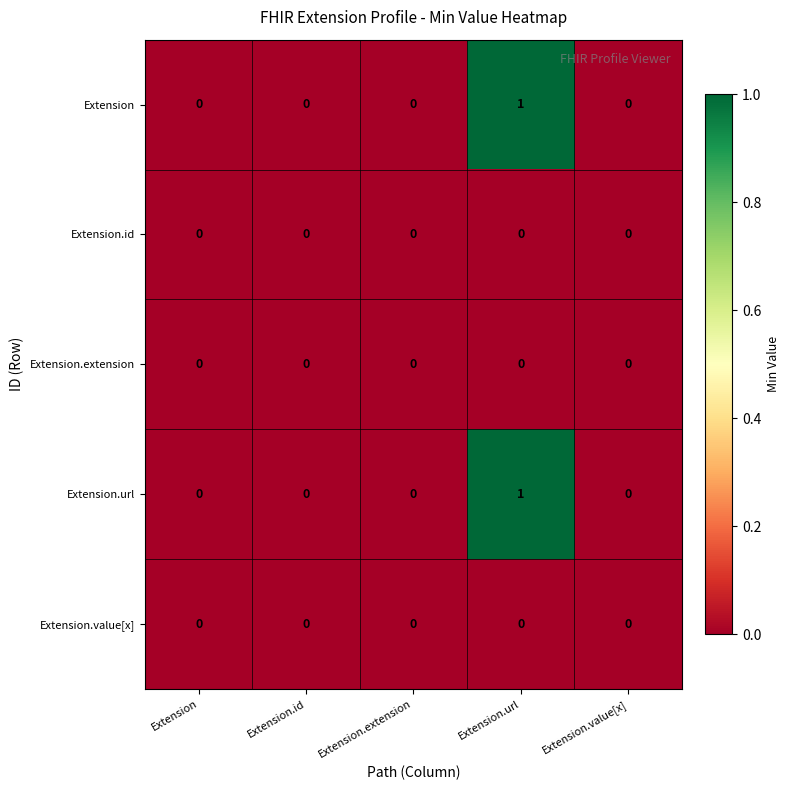

At which category is the sum across all series the highest?

Extension.url